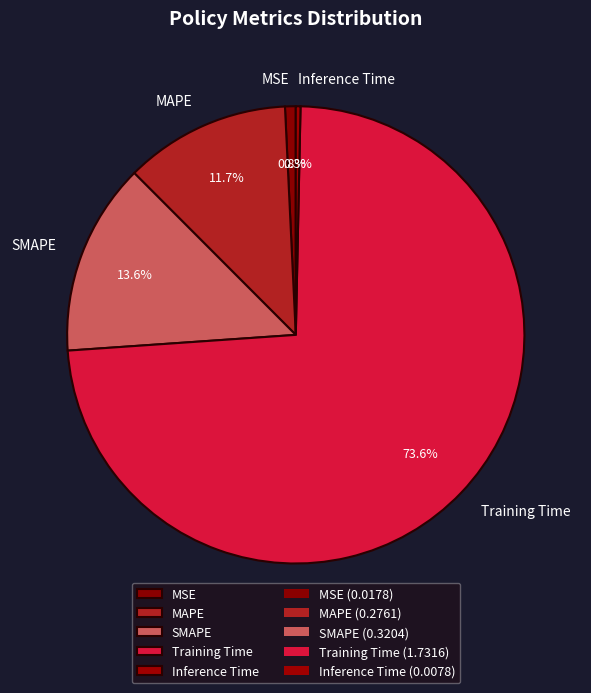

What percentage is NOT represented by Inference Time?

99.7%